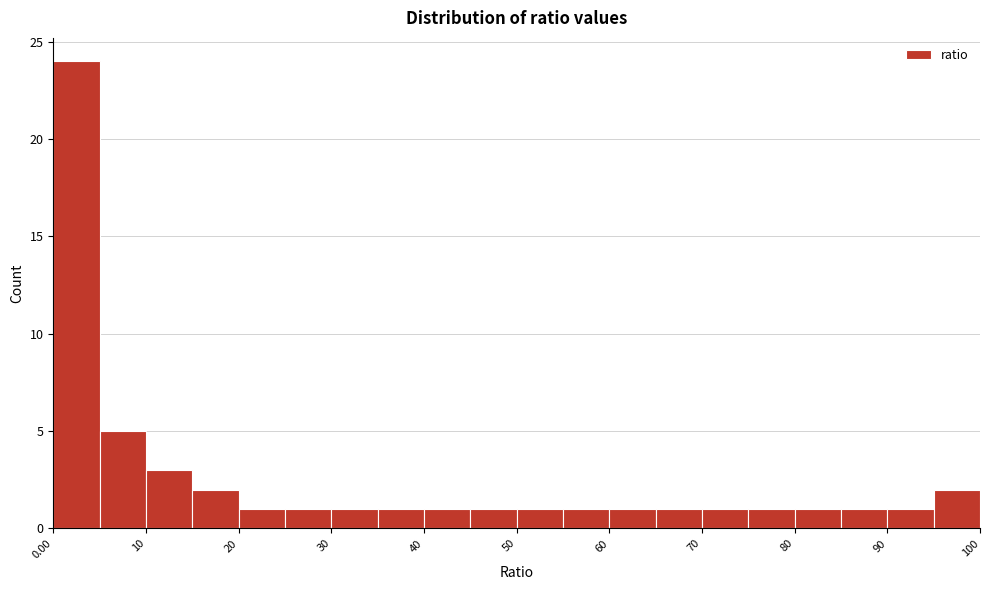

Over which range of the x-axis is the bar tallest?

0 to 5